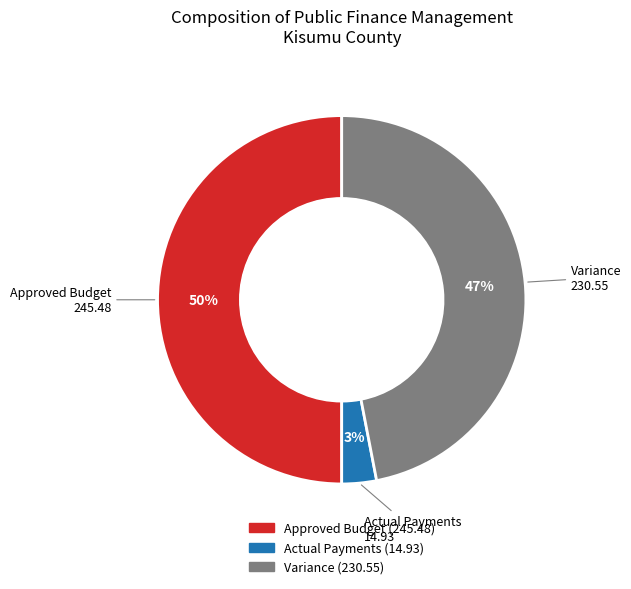

Between Actual Payments and Approved Budget, which is larger?

Approved Budget